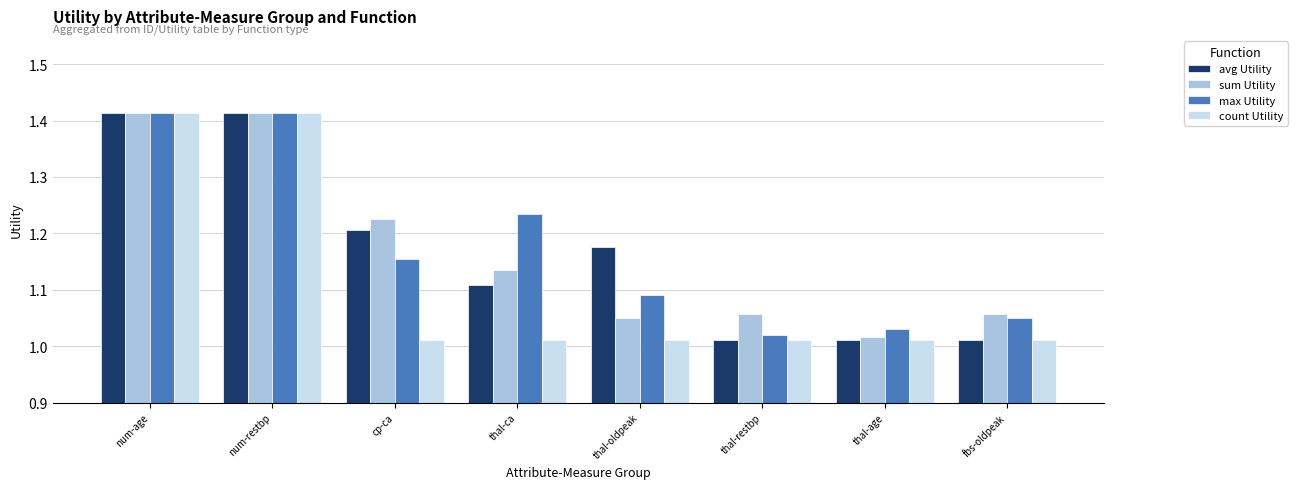

Is it true that count Utility equals 0.4 at thal-ca?

False